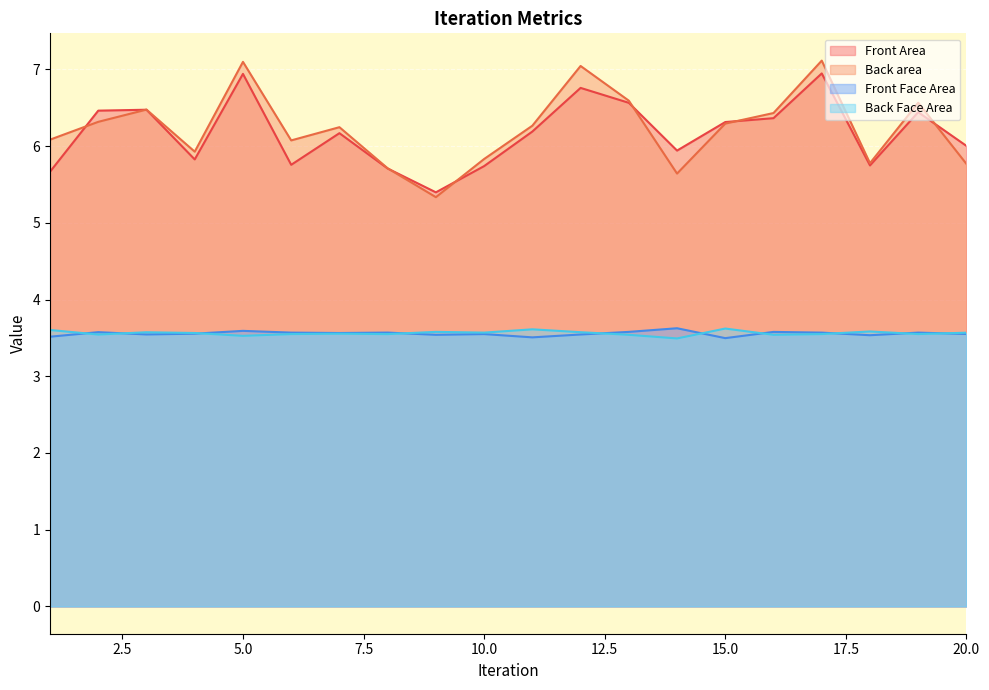

Reading left to right, what are all the values shown in this chart?

Front Area: 5.7	6.5	6.5	5.8	6.9	5.8	6.2	5.7	5.4	5.7	6.2	6.8	6.6	5.9	6.3	6.4	6.9	5.7	6.4	6.0
Back area: 6.1	6.3	6.5	5.9	7.1	6.1	6.2	5.7	5.3	5.8	6.3	7.0	6.6	5.6	6.3	6.4	7.1	5.8	6.6	5.8
Front Face Area: 3.5	3.6	3.5	3.6	3.6	3.6	3.6	3.6	3.5	3.5	3.5	3.5	3.6	3.6	3.5	3.6	3.6	3.5	3.6	3.6
Back Face Area: 3.6	3.5	3.6	3.6	3.5	3.5	3.6	3.5	3.6	3.6	3.6	3.6	3.5	3.5	3.6	3.5	3.5	3.6	3.5	3.6